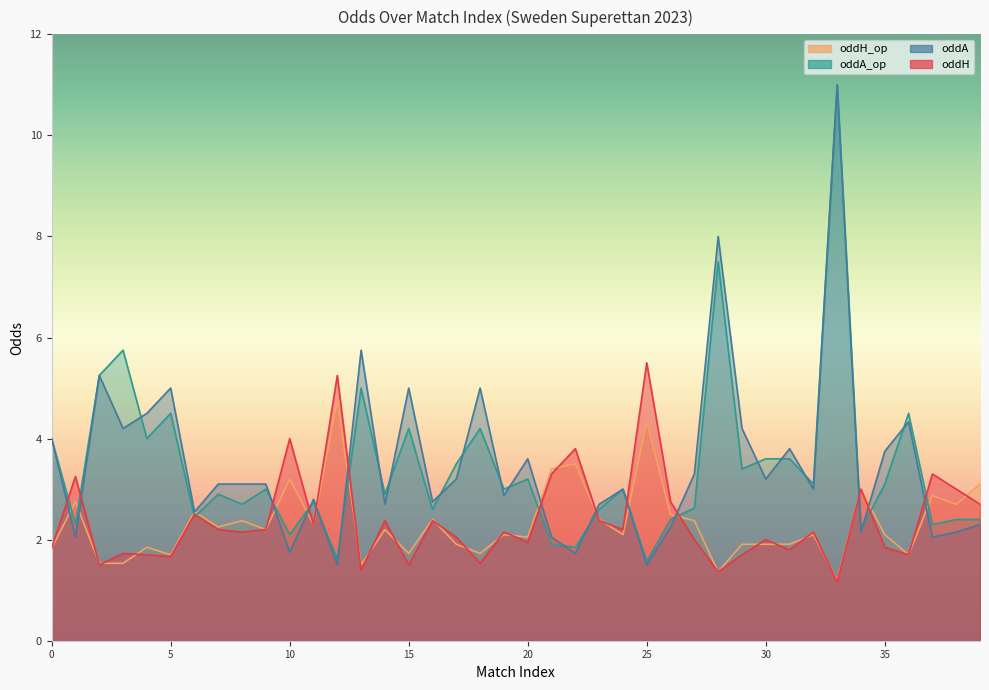

True or false: oddA_op and oddH cross at least once.

True